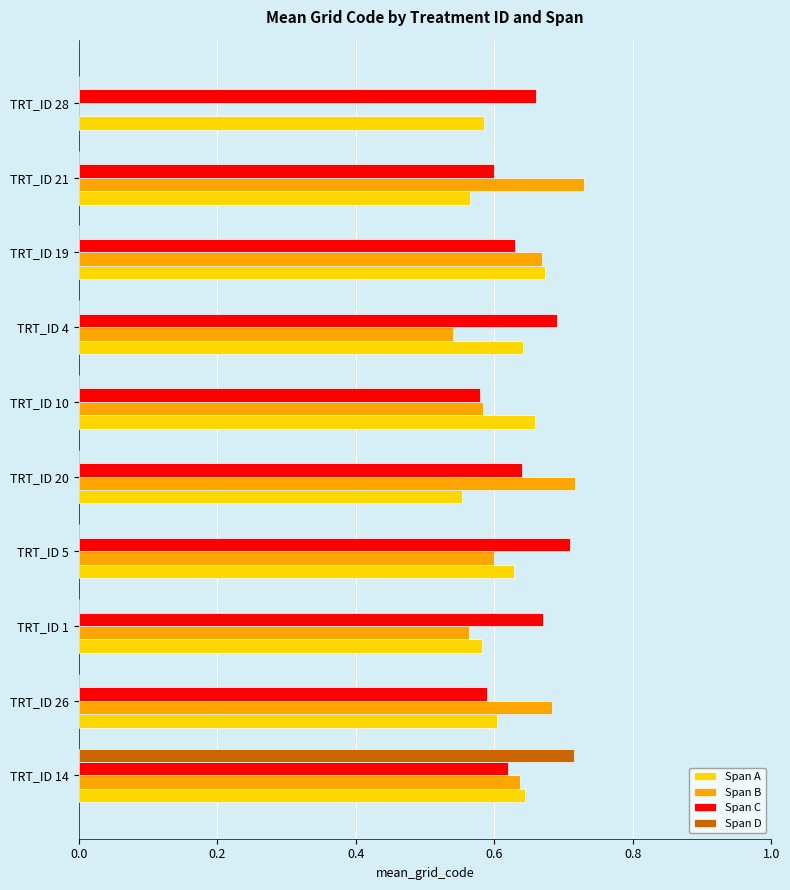

What is the sum of the Span A values at TRT_ID 10 and TRT_ID 28?

1.2